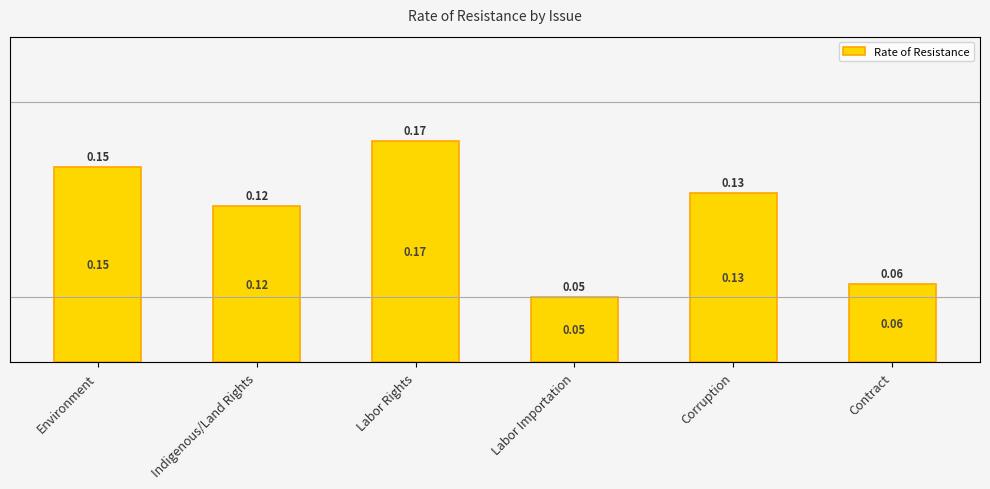

Reading left to right, transcribe all the data shown in this chart.

0.1	0.1	0.2	0.1	0.1	0.1